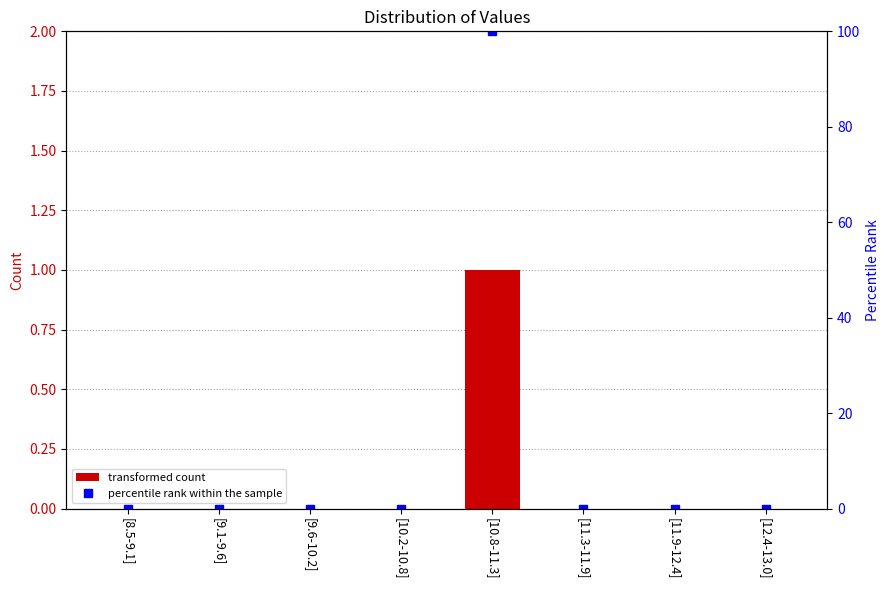

What is the total value across all series at [10.8-11.3]?

101